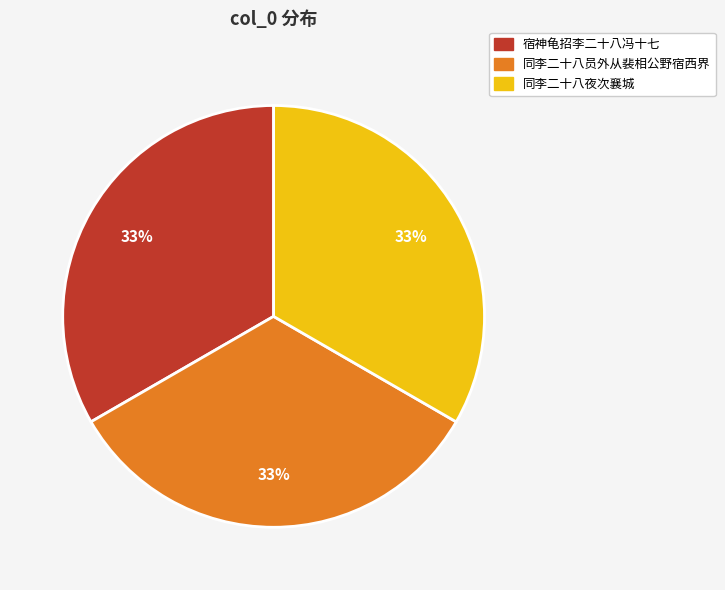

To the nearest percent, what is the average slice percentage?

33%